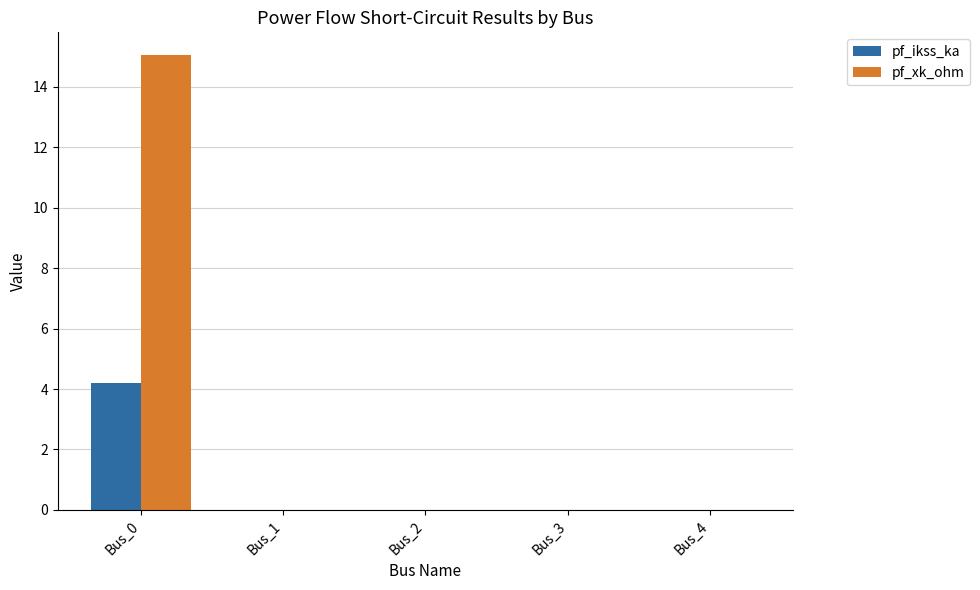

Is the value of pf_ikss_ka at Bus_0 greater than the value of pf_xk_ohm at Bus_0?

No